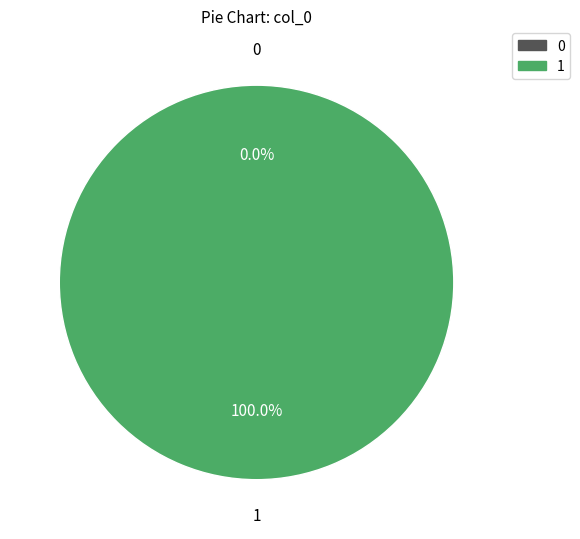

What is the change in value from 0 to 1?

+1